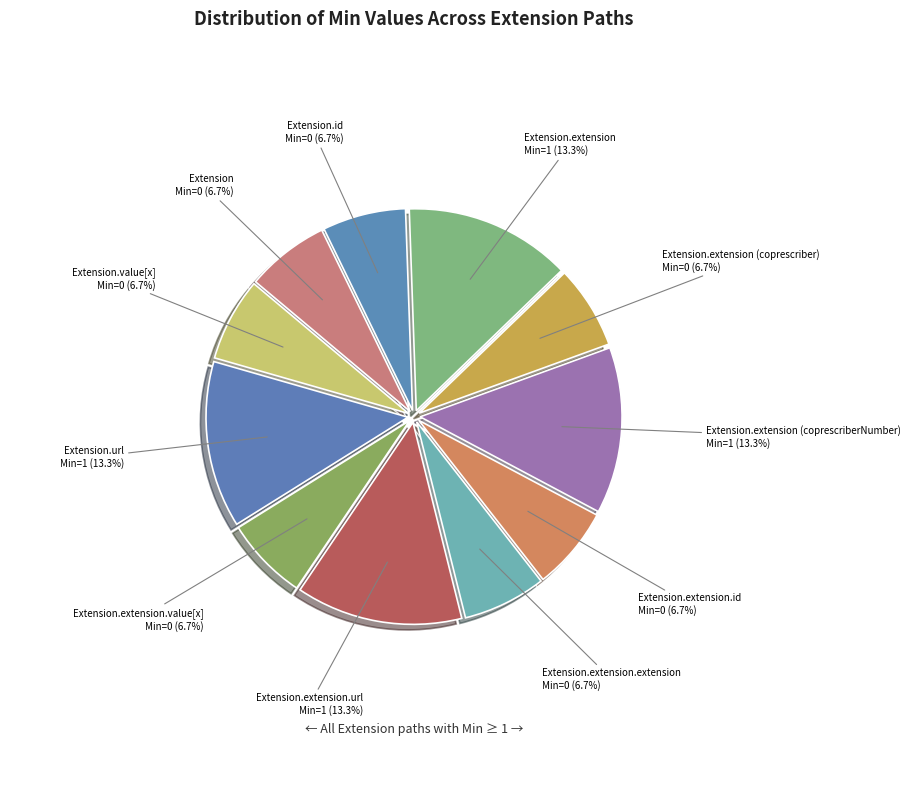

Does Extension.extension.url represent more than half of the total?

No